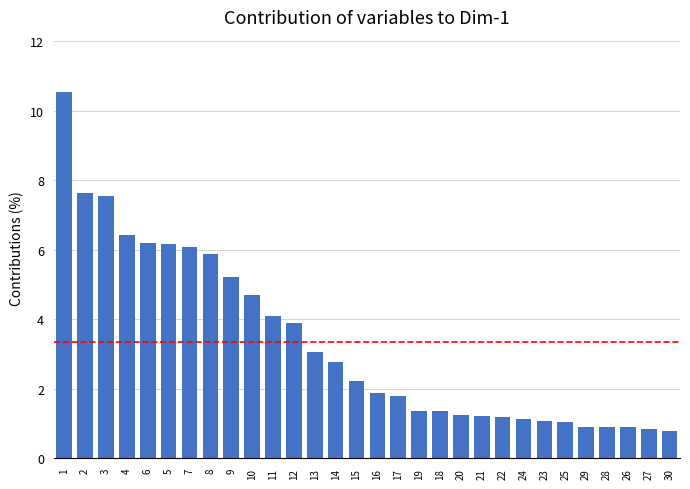

Which has a higher value, 21 or 10?

10